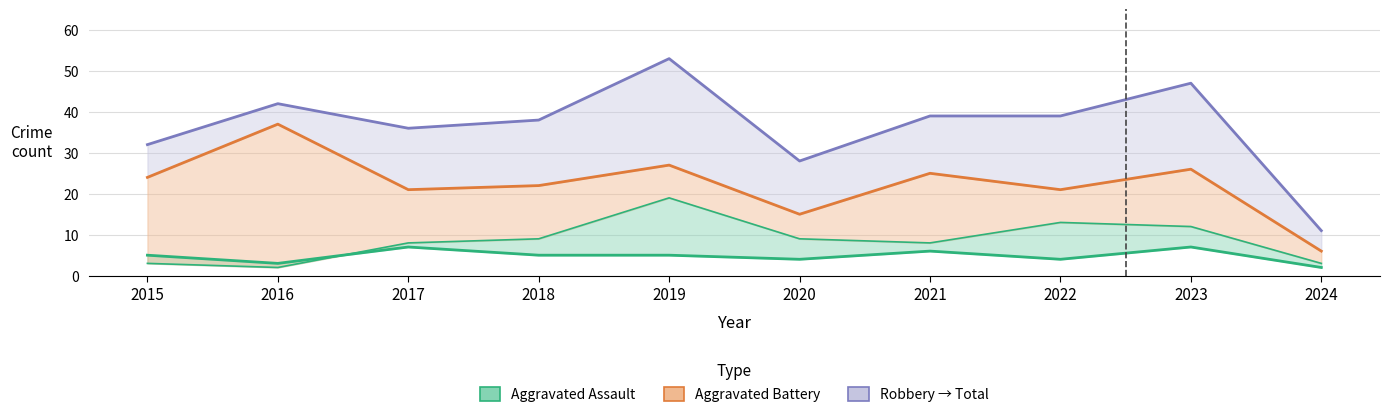

Rank the categories by Aggravated Assault value from highest to lowest.

2017, 2023, 2021, 2015, 2018, 2019, 2020, 2022, 2016, 2024